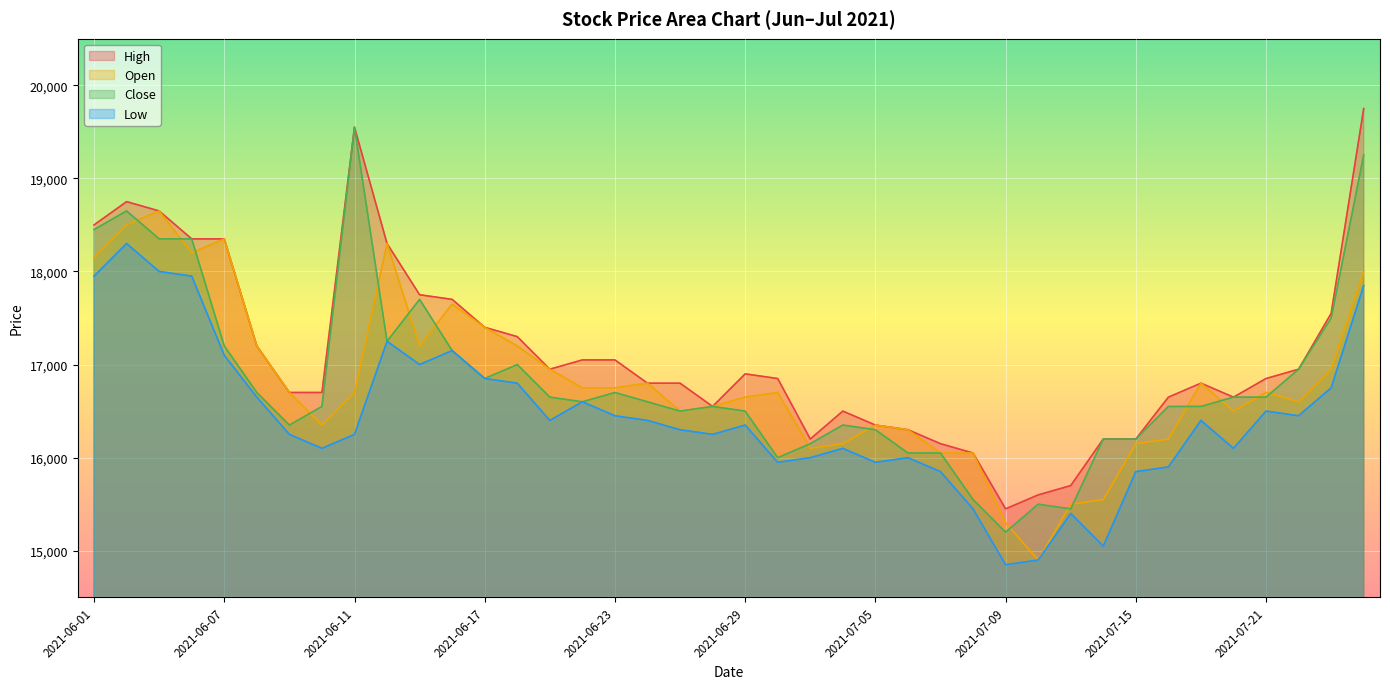

What value does the Low series have at 2021-07-15, to the nearest 10?

15850